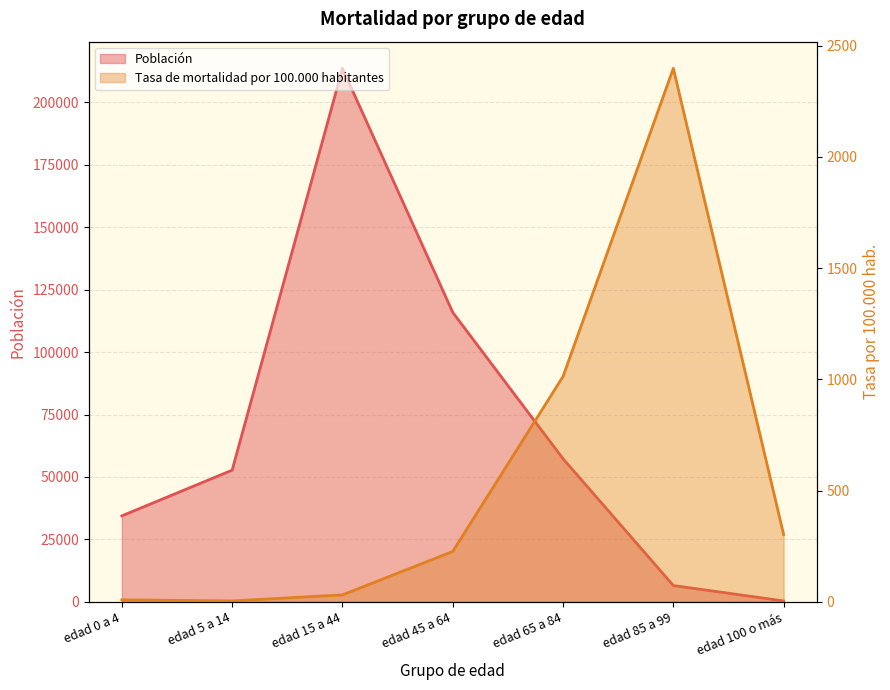

What is the greatest value displayed?

213650.0